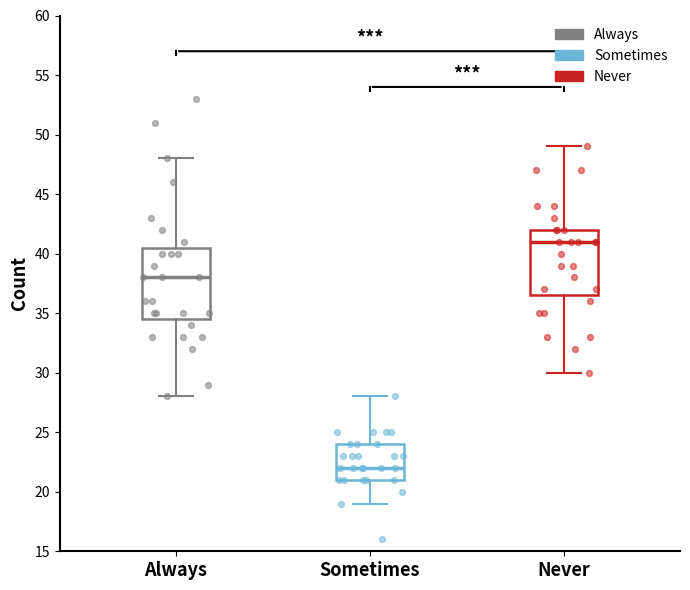

Where is the upper edge of the box for Never on the y-axis? The values are not printed on the chart, so give them approximately, as read against the axis.

42.0